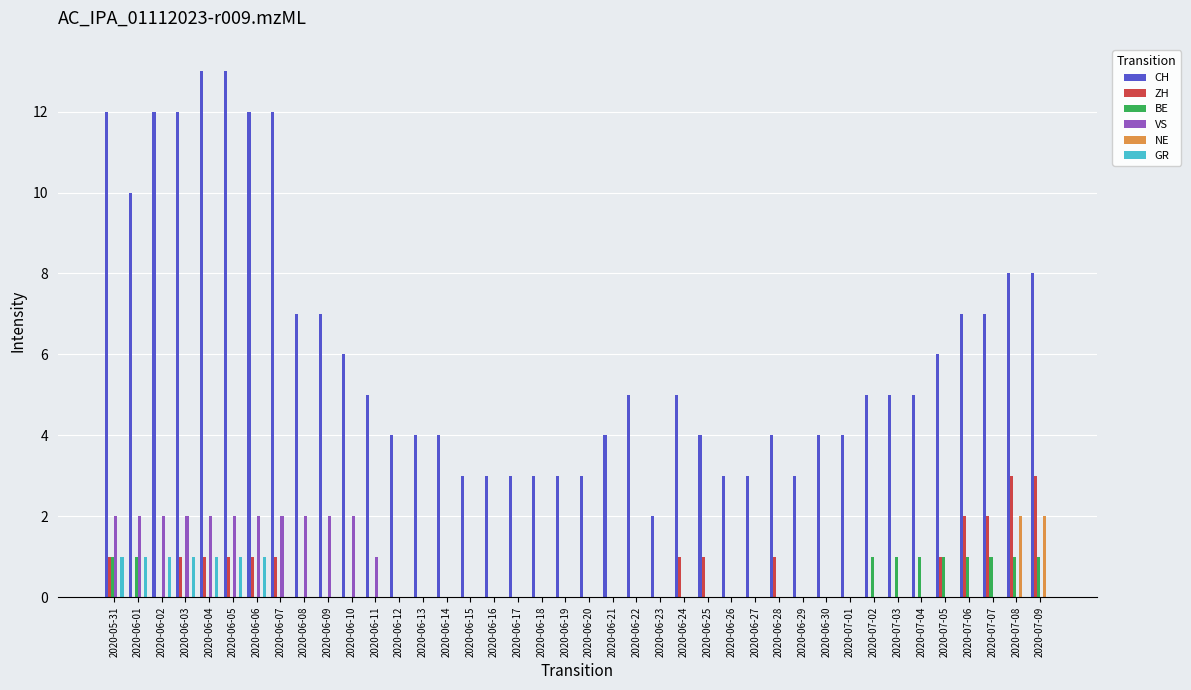

Are the bars grouped side by side (vs. stacked)?

Yes